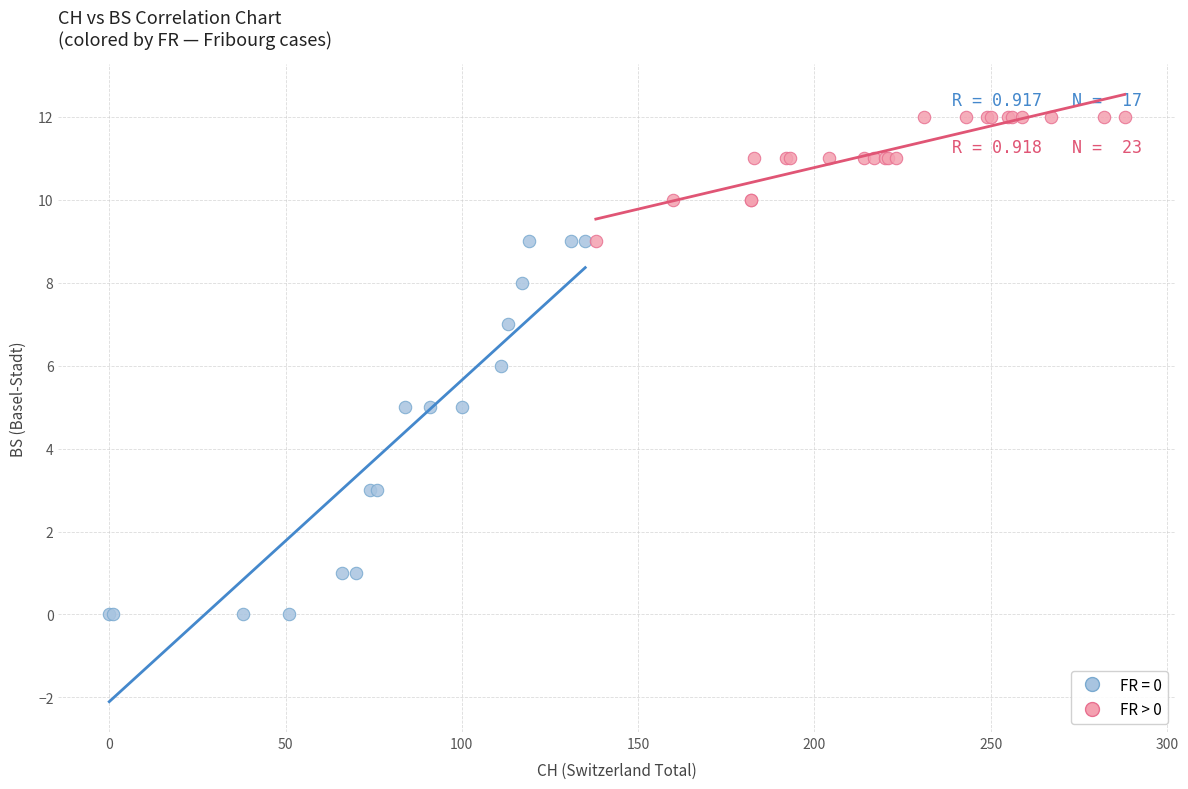

Which series contains the lowest Y value?

FR = 0